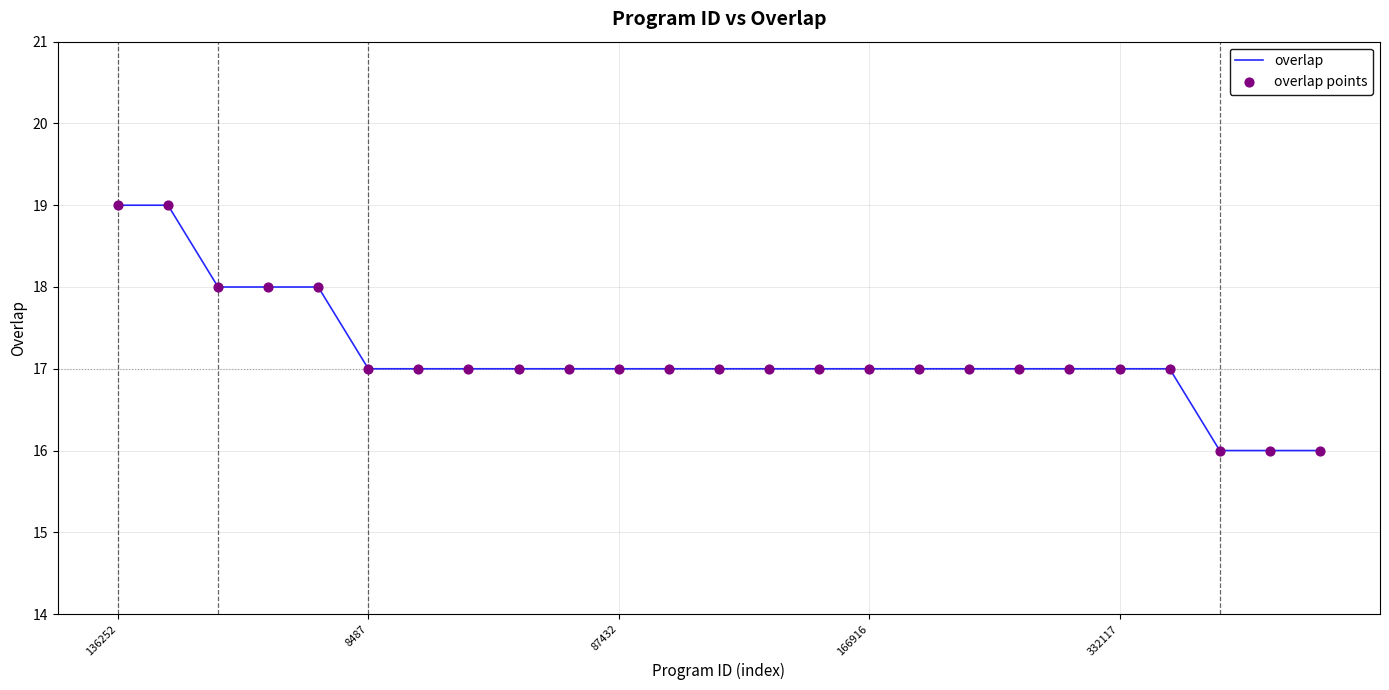

What is the greatest value displayed?

19